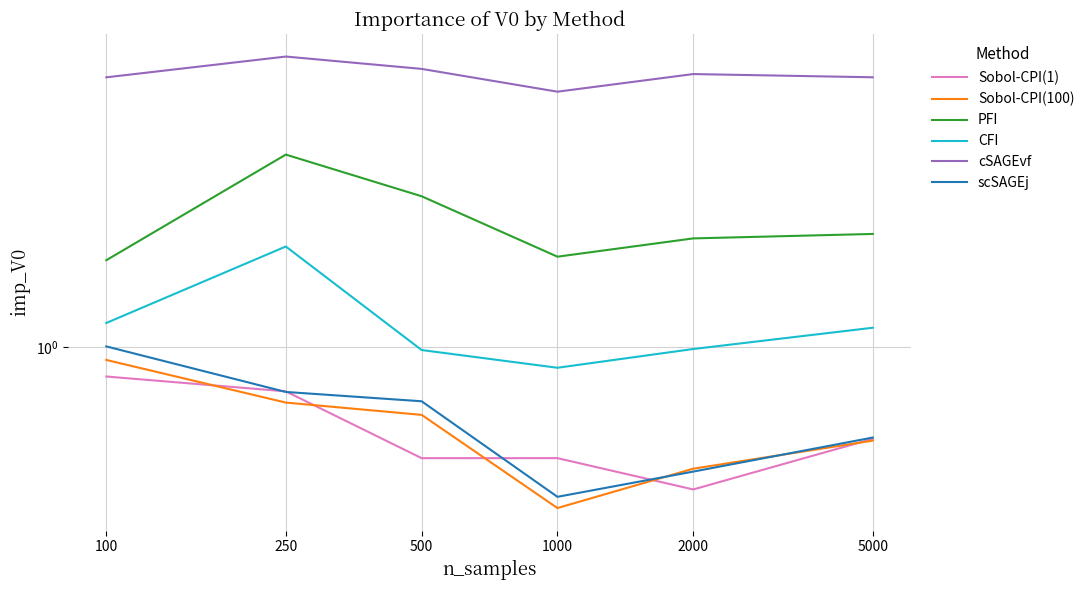

How many intersections are there between Sobol-CPI(100) and scSAGEj?

2